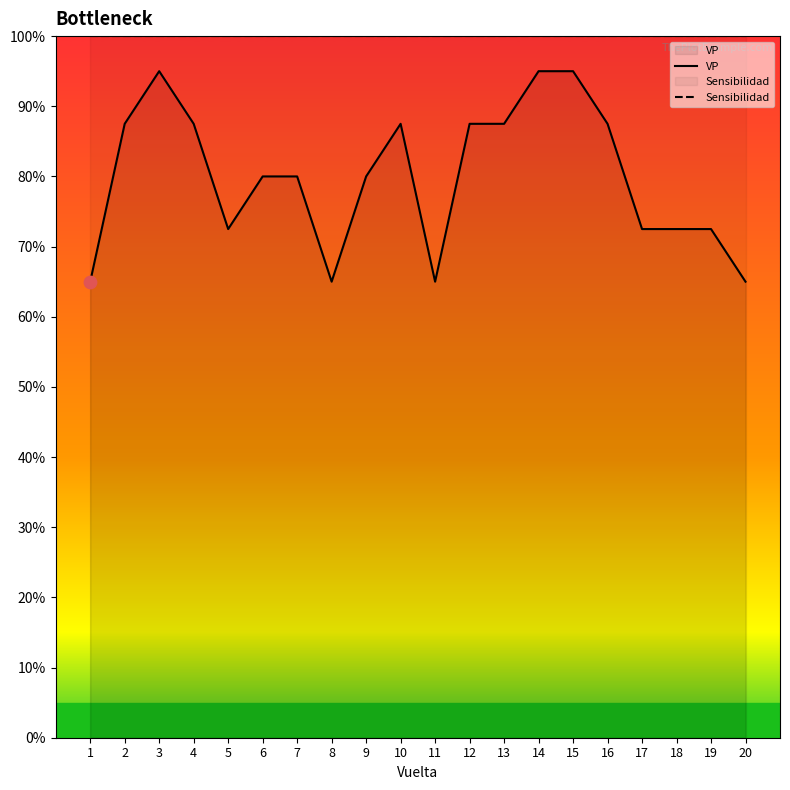

At which category is the sum across all series the highest?

3